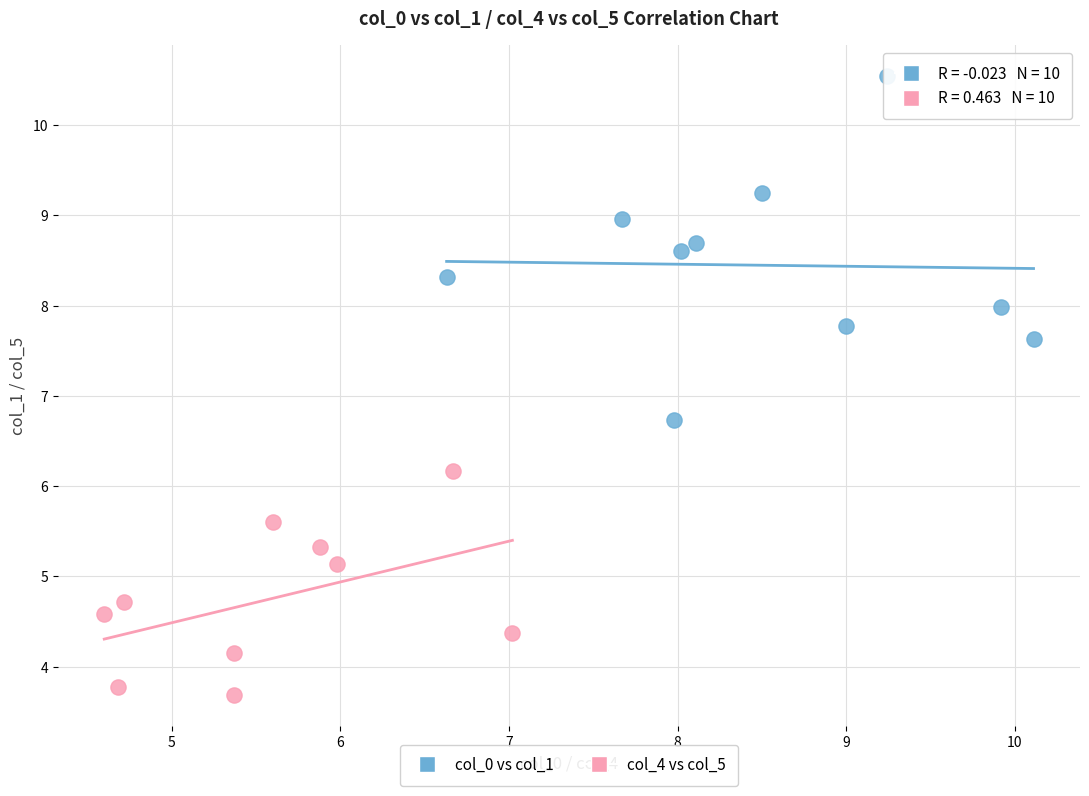

Which series contains the highest Y value?

col_0 vs col_1